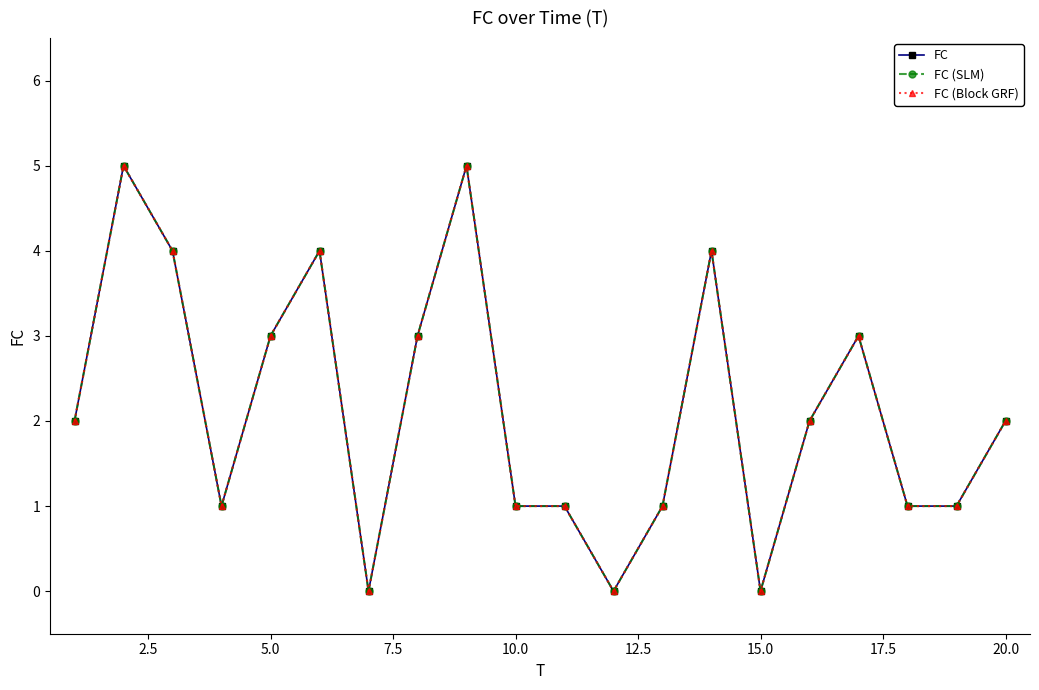

True or false: FC (SLM) and FC (Block GRF) cross at least once.

False